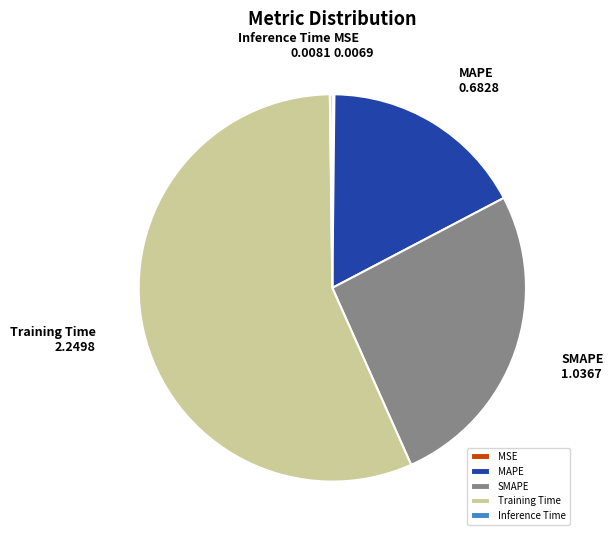

The SMAPE slice represents 26% of the pie. True or false?

True